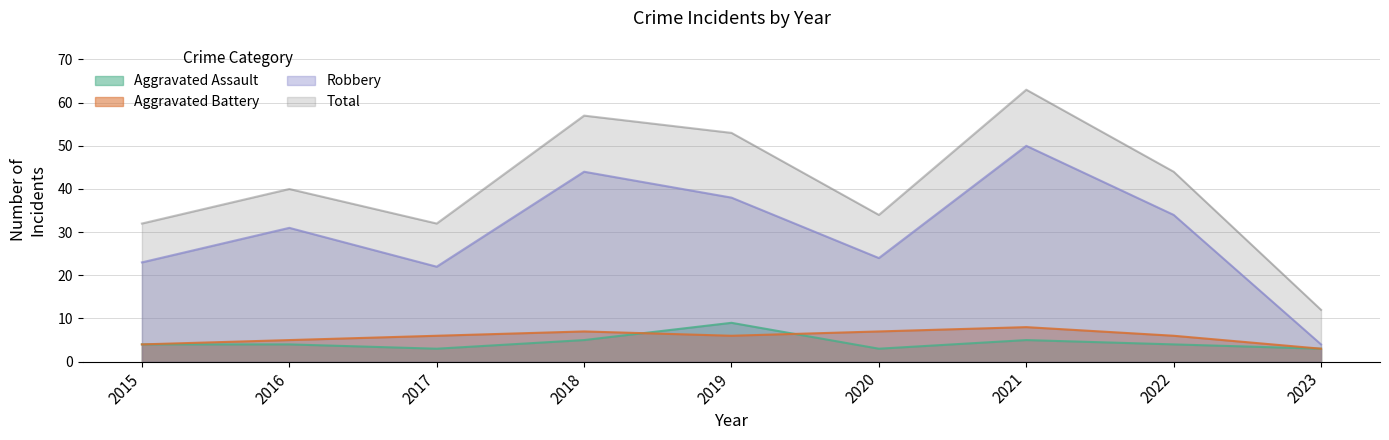

Which series changed the most between 2017 and 2020?

Robbery